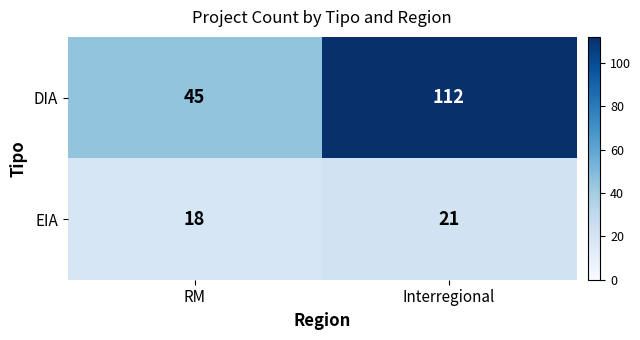

At which label is DIA closest to 78?

RM